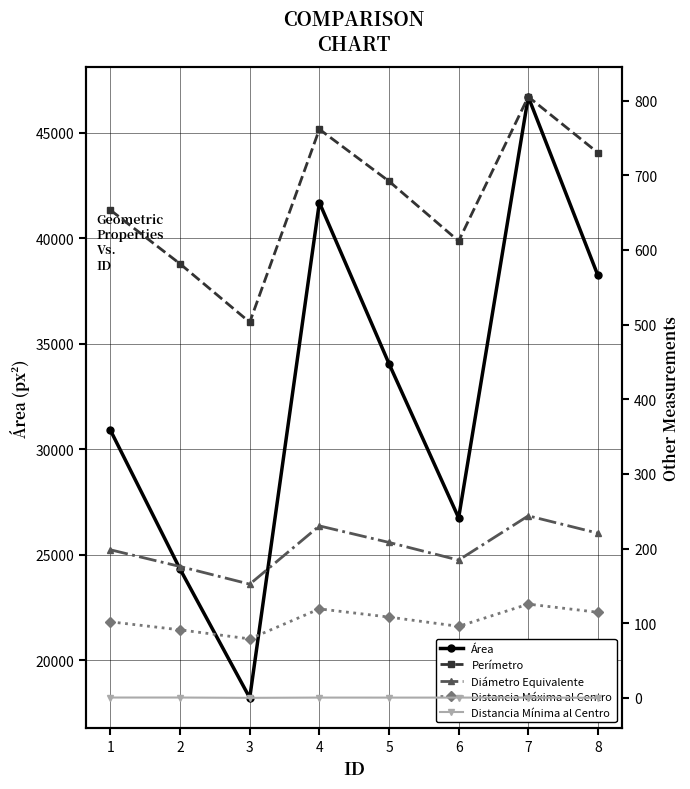

Which series has the largest range (max minus min)?

Área